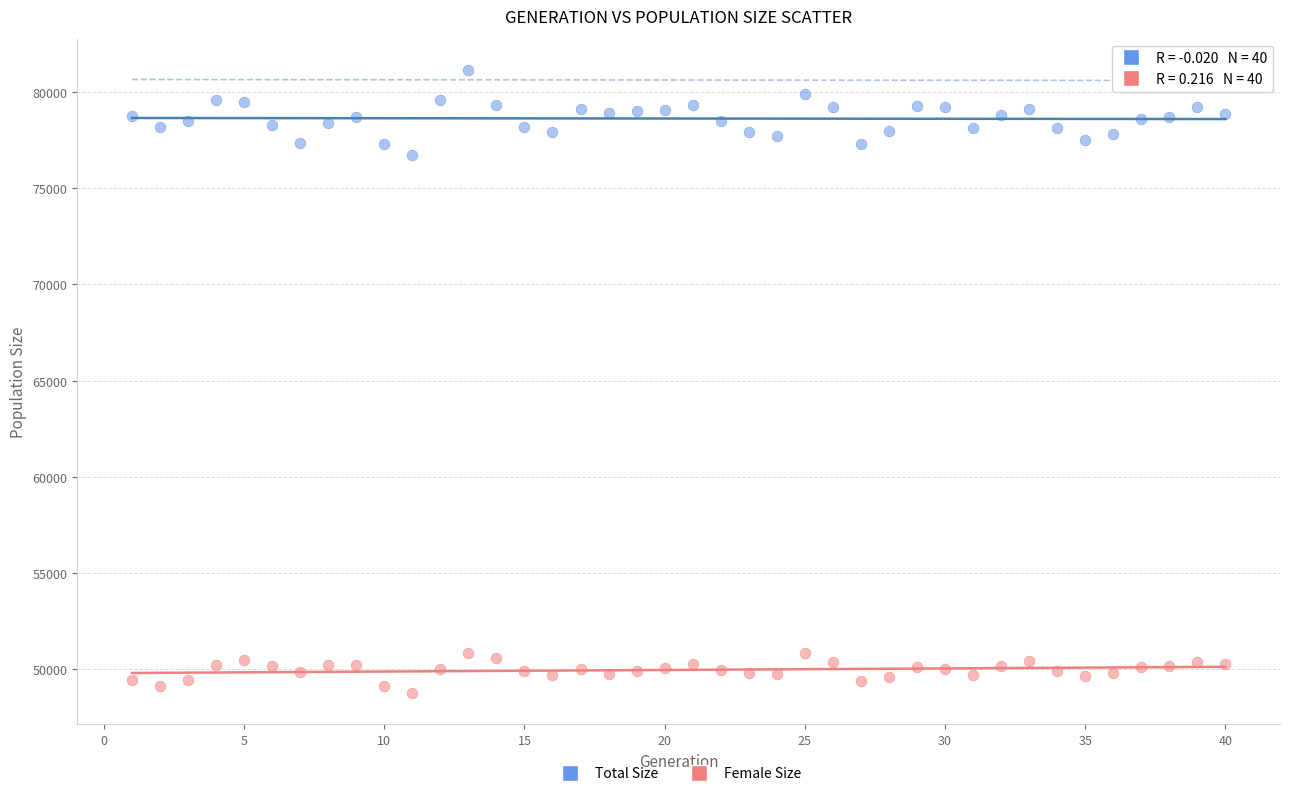

Which series contains the lowest Y value?

Female Size